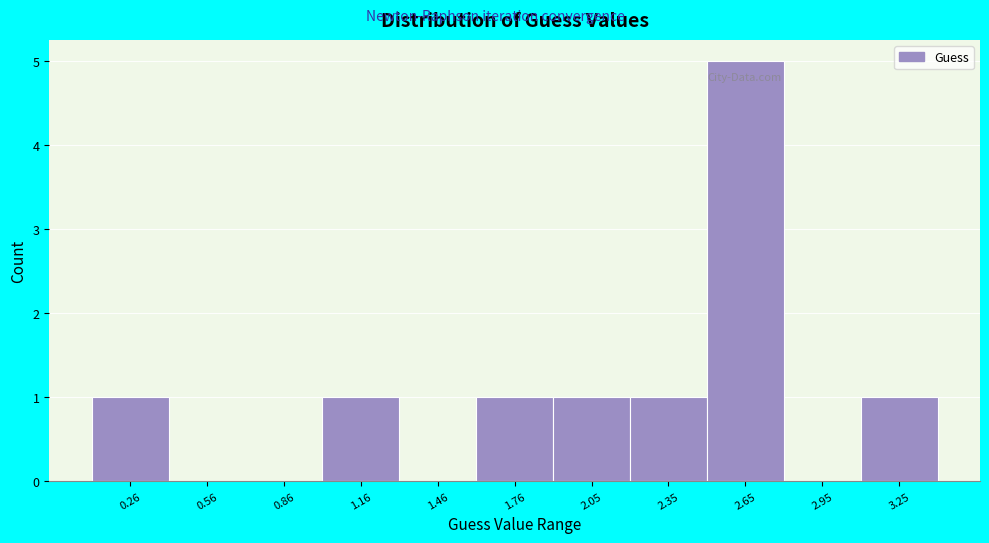

Reading left to right, list every bar in this chart as the range it spans on the x-axis followed by its height. Neither the bar edges nor the heights are printed on the chart, so give them approximately, as read against the axes.

0.1 to 0.4: 1
0.4 to 0.7: 0
0.7 to 1.0: 0
1.0 to 1.3: 1
1.3 to 1.6: 0
1.6 to 1.9: 1
1.9 to 2.2: 1
2.2 to 2.5: 1
2.5 to 2.8: 5
2.8 to 3.1: 0
3.1 to 3.4: 1